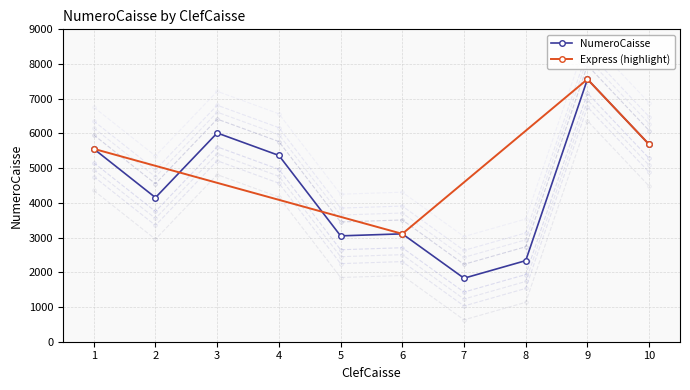

Which has a higher value, 3 or 4?

3